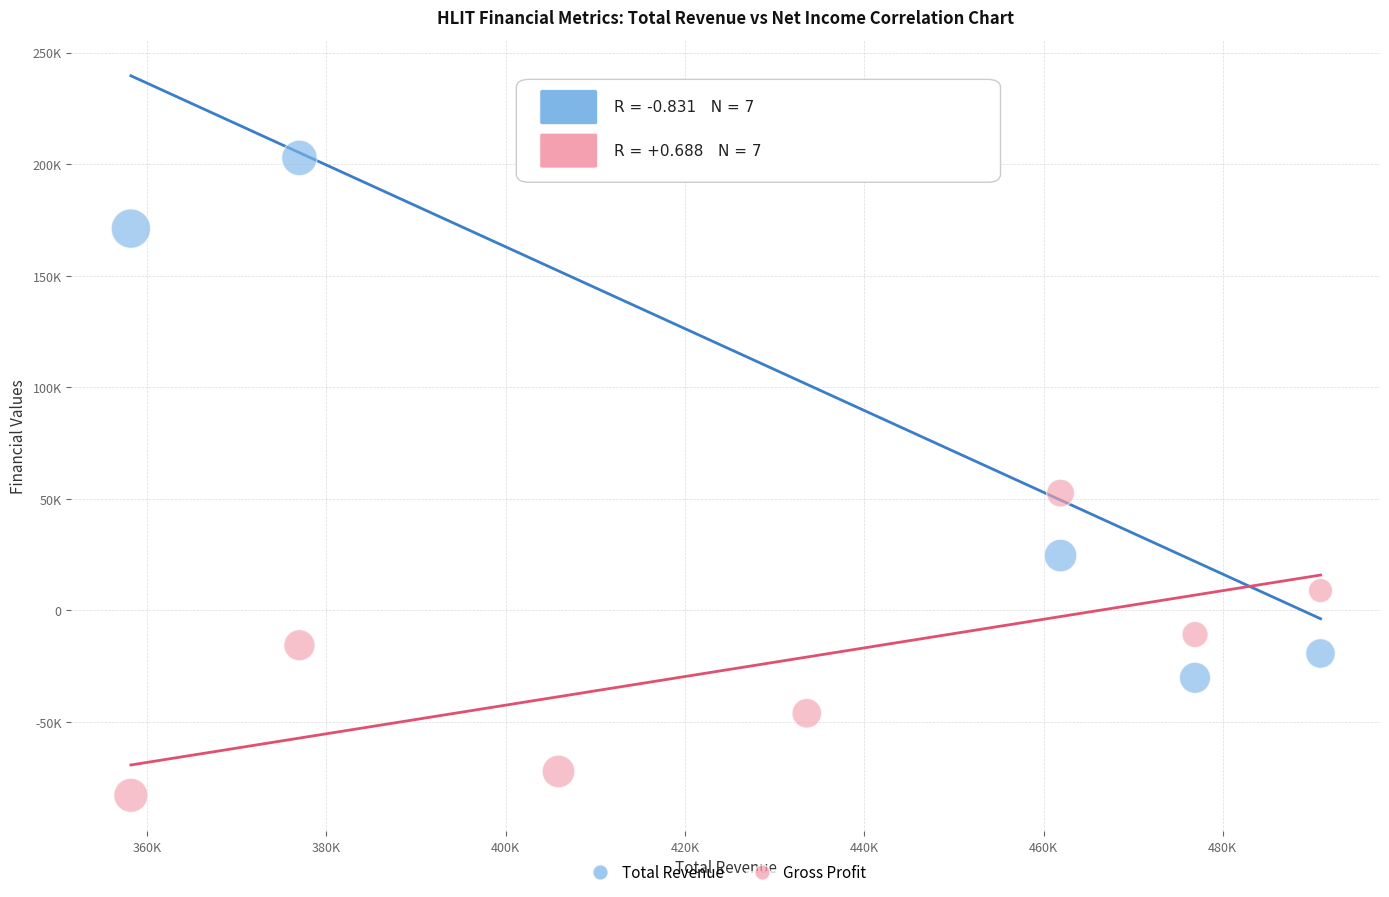

What are all the series names shown in the legend?

Total Revenue, Gross Profit